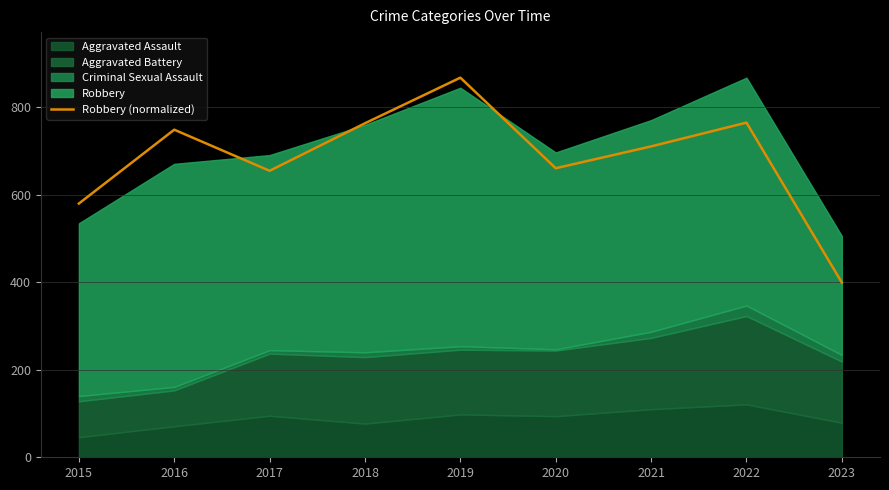

What is the maximum value shown in the chart?

868.0